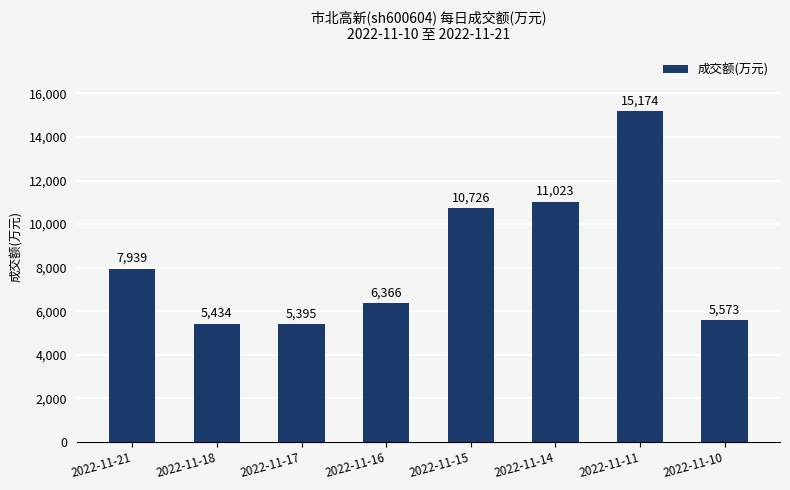

Reading right to left, transcribe all the data shown in this chart.

2022-11-10=5573	2022-11-11=15174	2022-11-14=11023	2022-11-15=10726	2022-11-16=6366	2022-11-17=5395	2022-11-18=5434	2022-11-21=7939